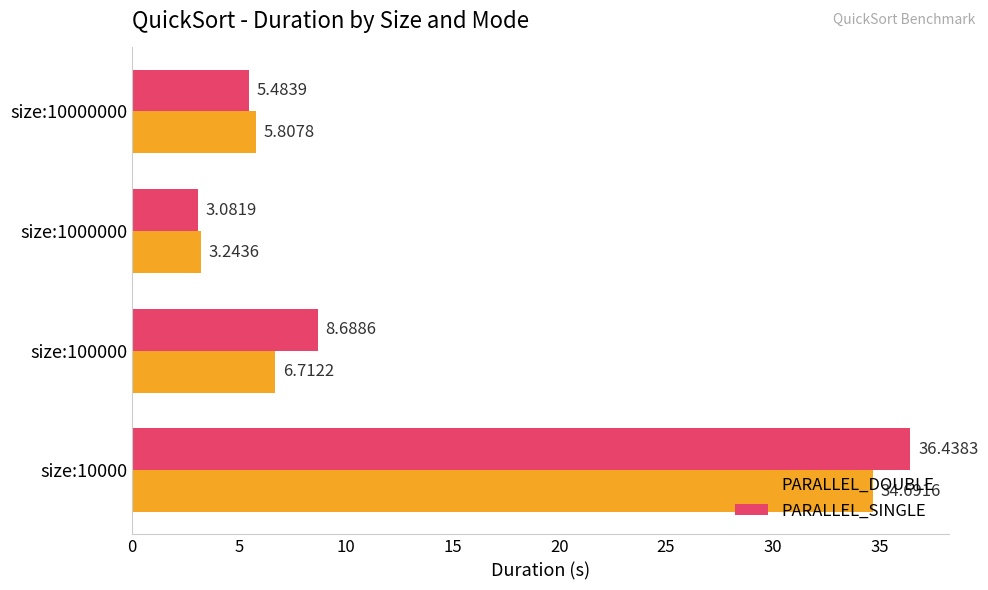

Which series changed the most between size:10000 and size:100000?

PARALLEL_DOUBLE